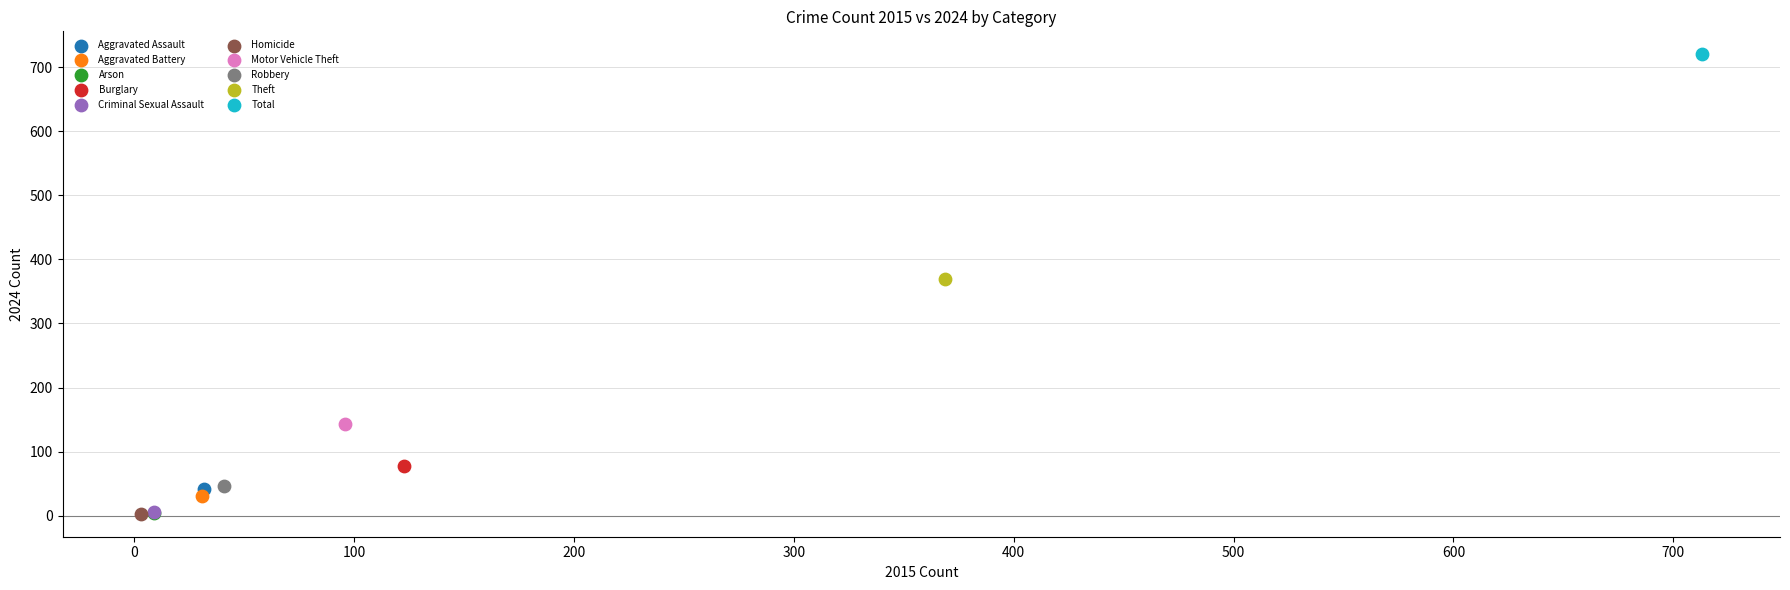

What are all the series names shown in the legend?

Aggravated Assault, Aggravated Battery, Arson, Burglary, Criminal Sexual Assault, Homicide, Motor Vehicle Theft, Robbery, Theft, Total